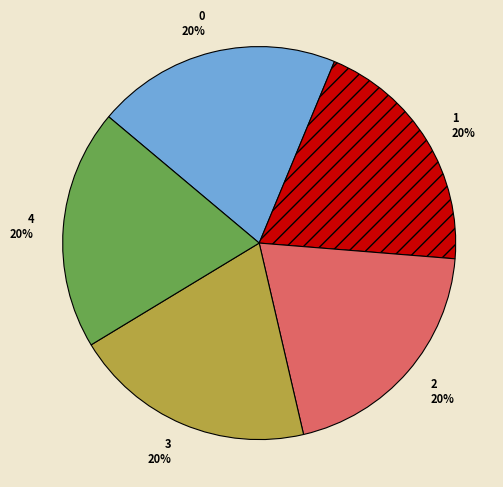

To the nearest percent, what is the combined percentage of 2 and 3?

40%